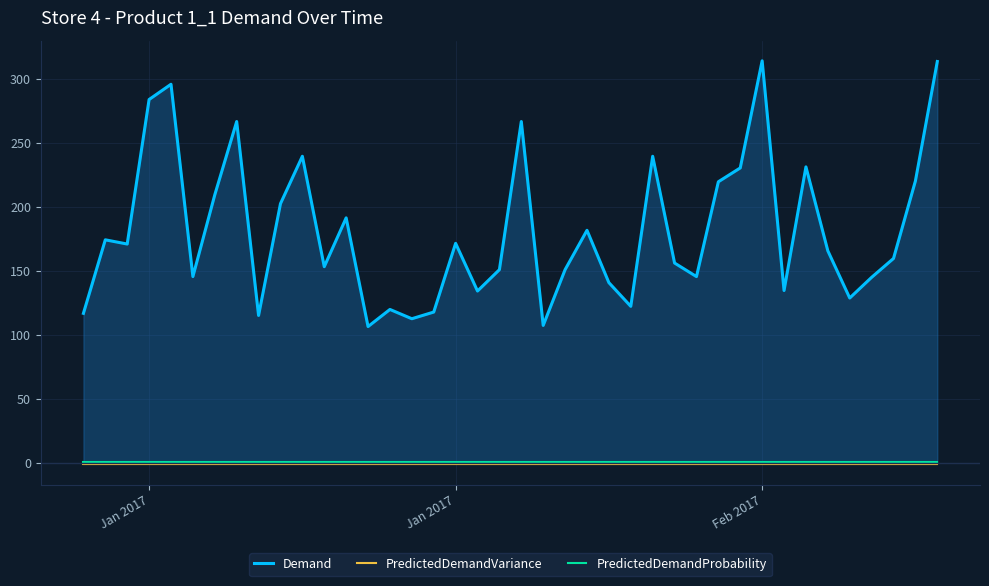

What are all the series names shown in the legend?

Demand, PredictedDemandVariance, PredictedDemandProbability